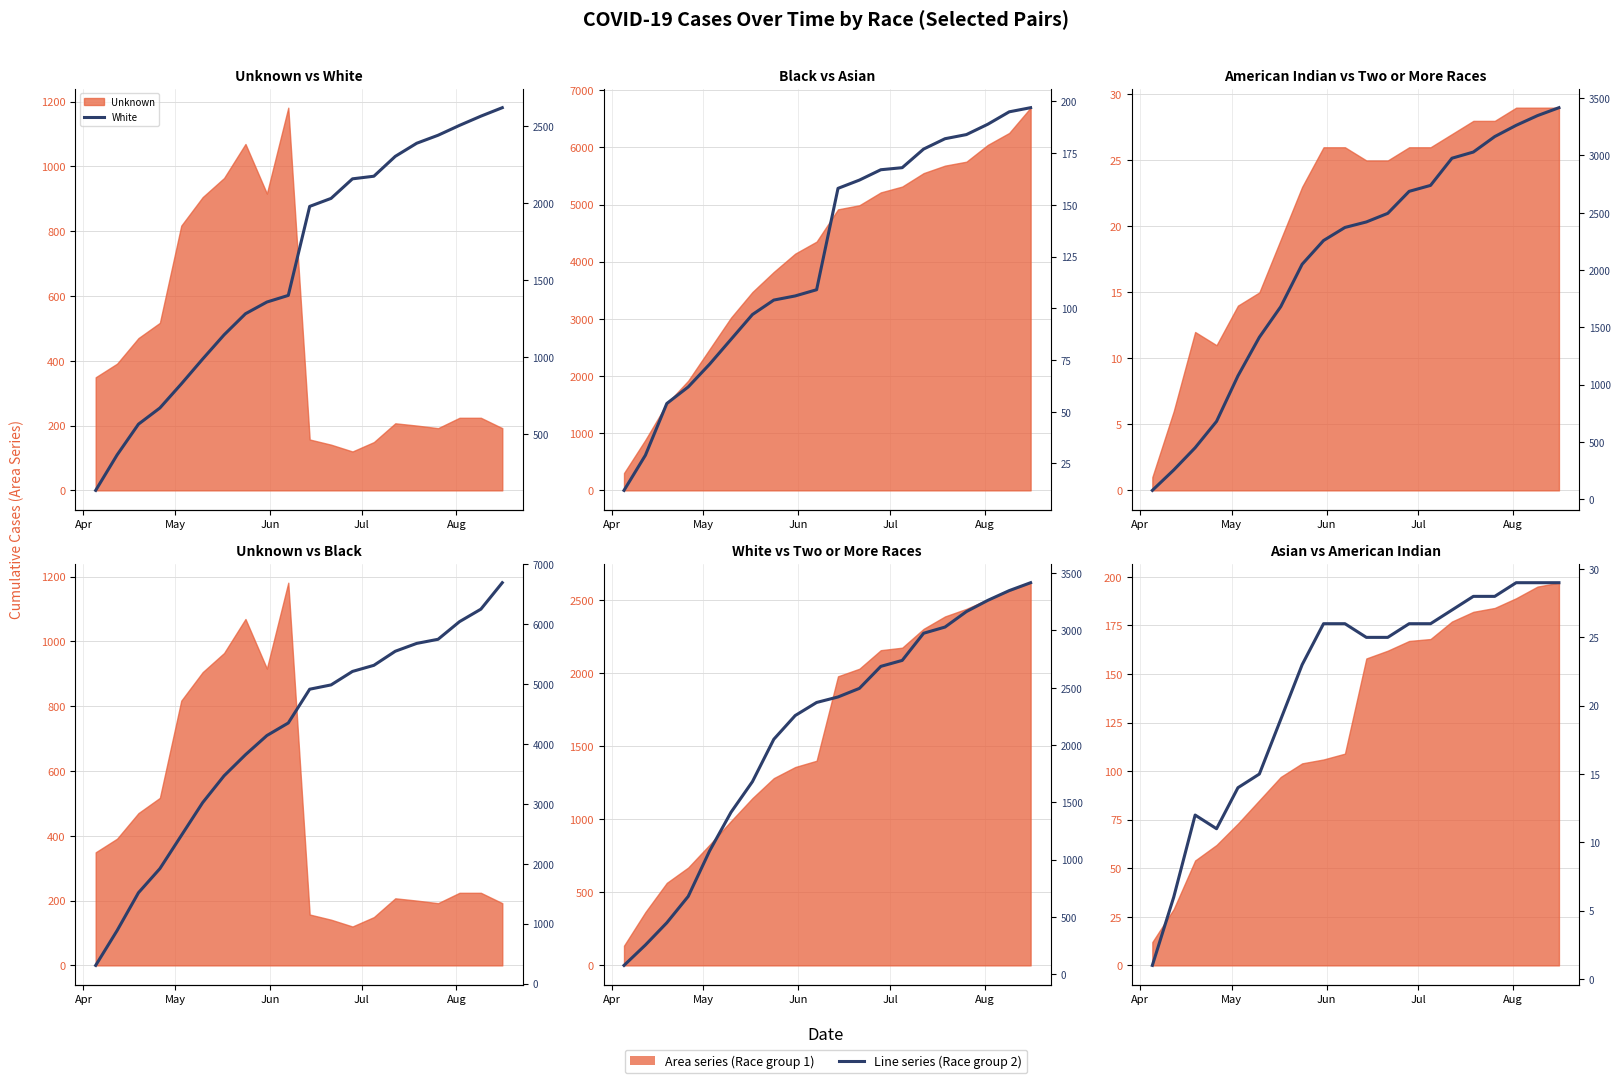

What is the smallest value displayed?

1